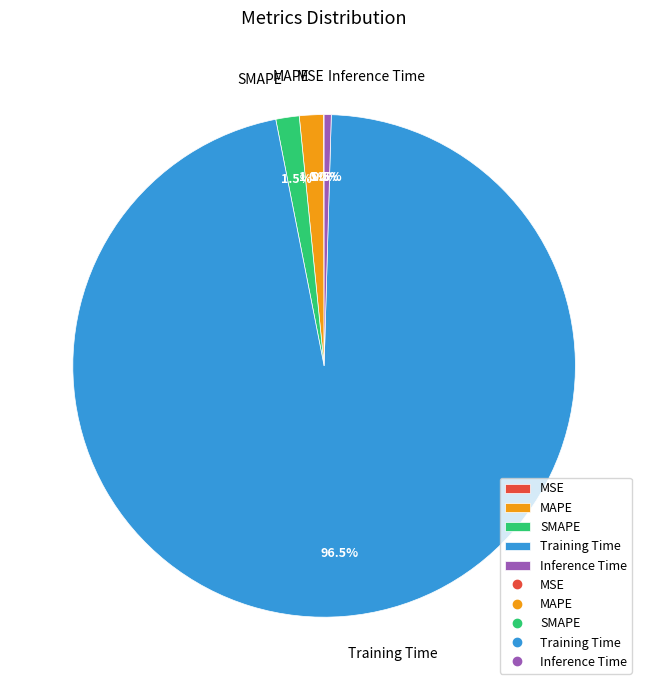

Which category has the biggest portion of the pie?

Training Time